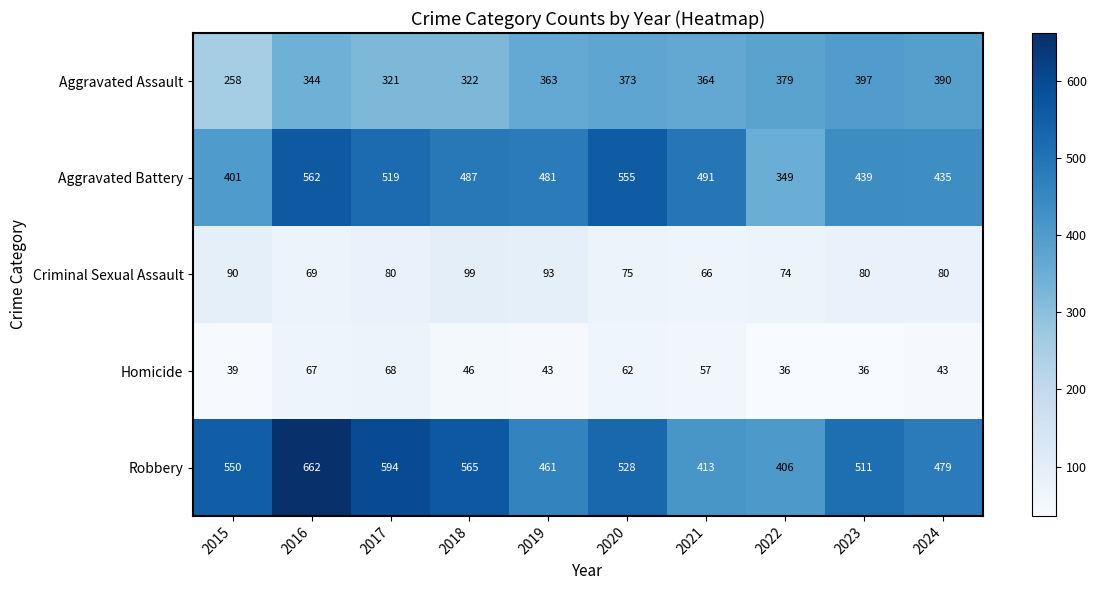

Which category has the lowest value in the Aggravated Battery series?

2022